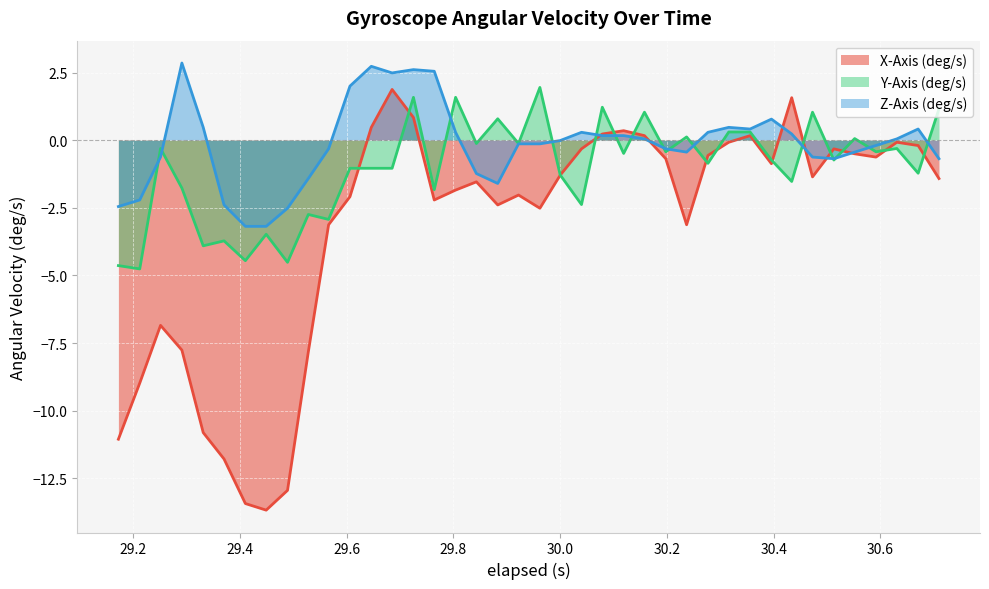

Is it true that X-Axis (deg/s) equals -0.6 at 30.276999999999997?

True